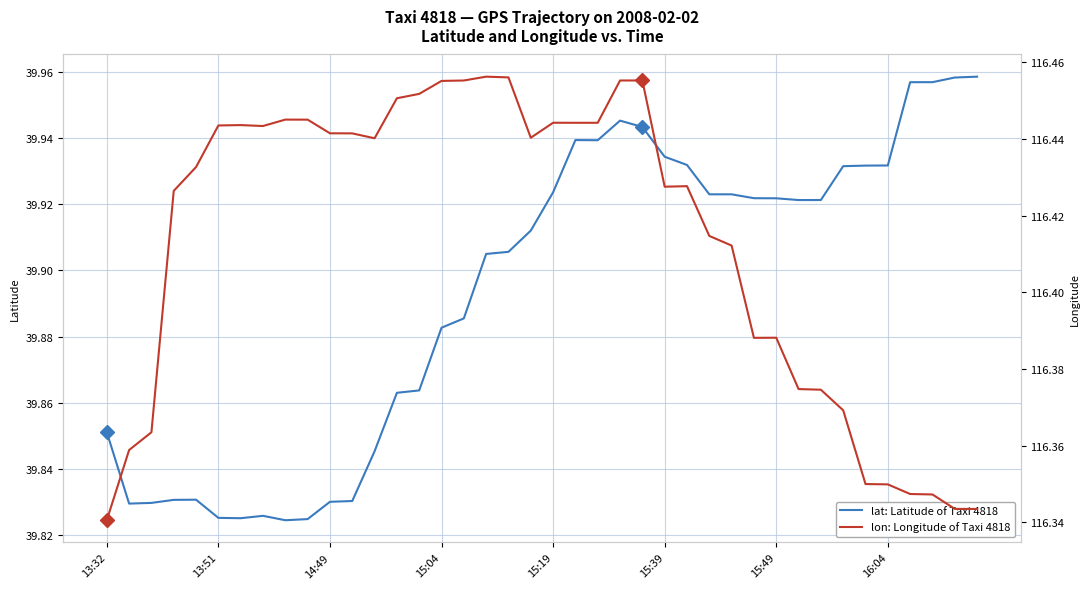

The lon: Longitude of Taxi 4818 series shows 58.4 at 15:19. True or false?

False